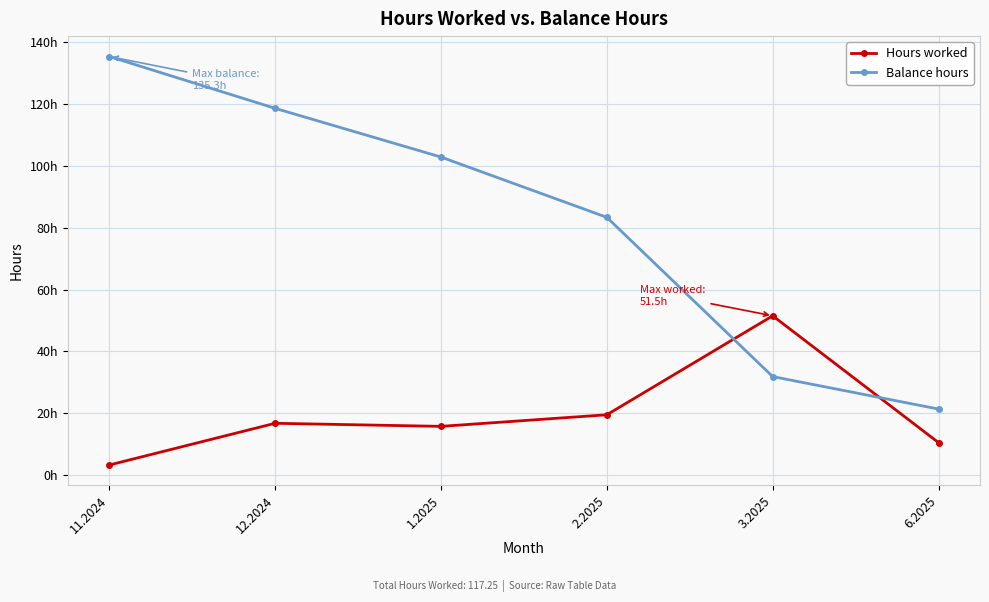

Which category has the highest value in the Hours worked series?

3.2025